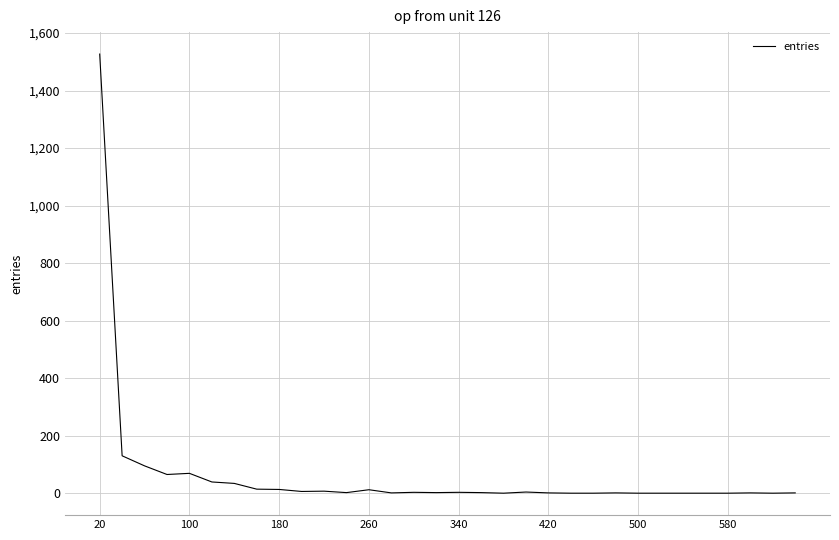

What is the difference between the maximum and minimum values?

1527